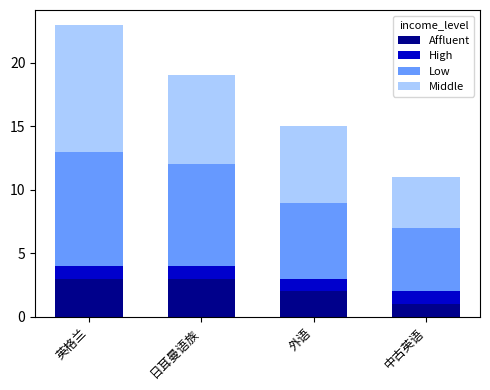

Reading right to left, transcribe the values for Affluent.

中古英语=1	外语=2	日耳曼语族=3	英格兰=3